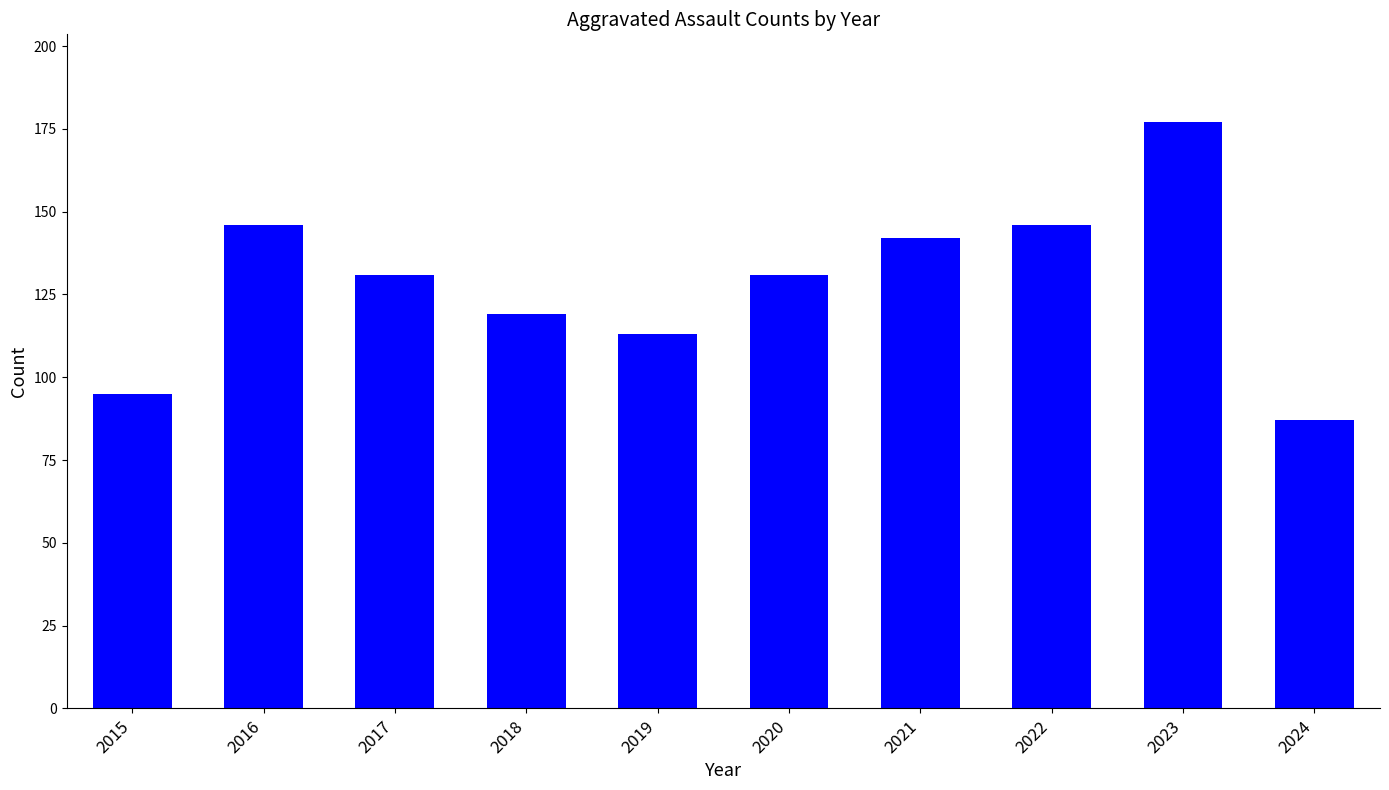

What is the difference between the second highest and minimum values?

59